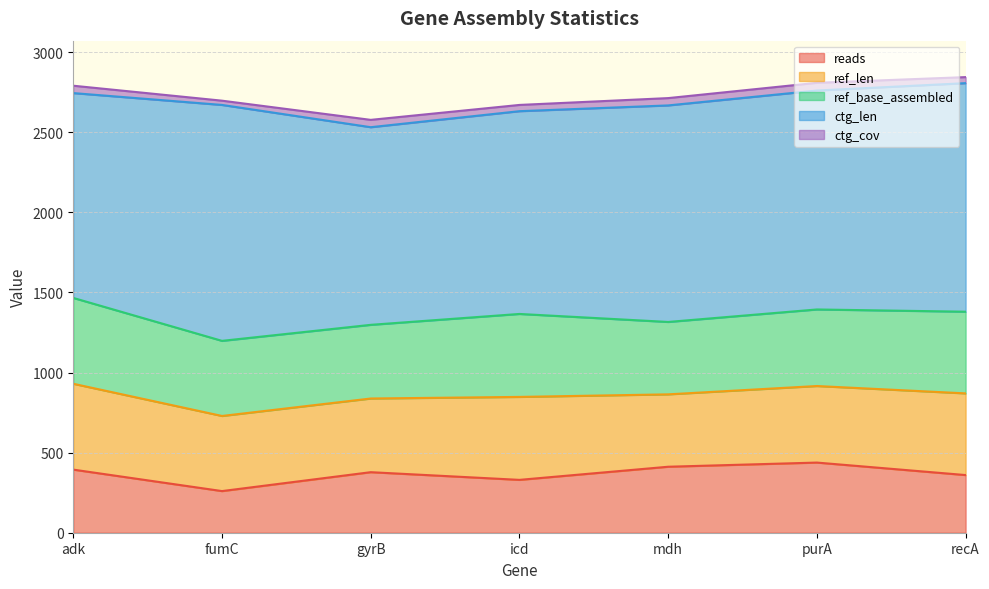

Reading right to left, transcribe all the data shown in this chart.

reads: recA=360.0	purA=438.0	mdh=412.0	icd=330.0	gyrB=378.0	fumC=260.0	adk=394.0
ref_len: recA=510.0	purA=478.0	mdh=452.0	icd=518.0	gyrB=460.0	fumC=469.0	adk=536.0
ref_base_assembled: recA=510.0	purA=478.0	mdh=452.0	icd=518.0	gyrB=460.0	fumC=469.0	adk=536.0
ctg_len: recA=1427.0	purA=1367.0	mdh=1352.0	icd=1266.0	gyrB=1234.0	fumC=1473.0	adk=1279.0
ctg_cov: recA=37.7	purA=48.1	mdh=45.7	icd=39.0	gyrB=45.8	fumC=26.6	adk=46.0